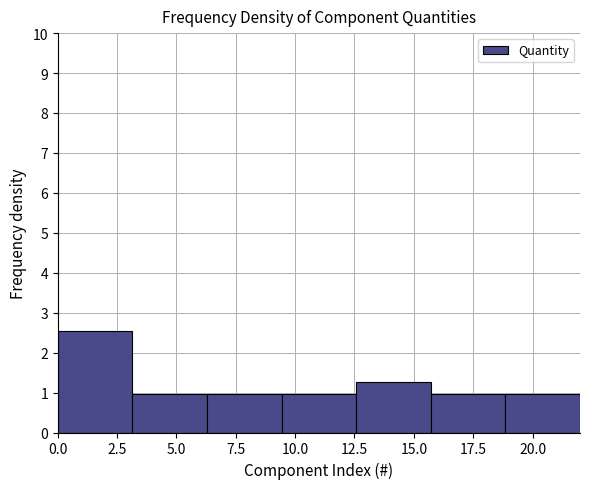

Reading left to right, transcribe this chart: for each bar, give the range it covers on the x-axis and its height. Neither the bar edges nor the heights are printed on the chart, so give them approximately, as read against the axes.

0.0 to 3.0: 2.5
3.0 to 6.5: 1.0
6.5 to 9.5: 1.0
9.5 to 12.5: 1.0
12.5 to 15.5: 1.3
15.5 to 19.0: 1.0
19.0 to 22.0: 1.0